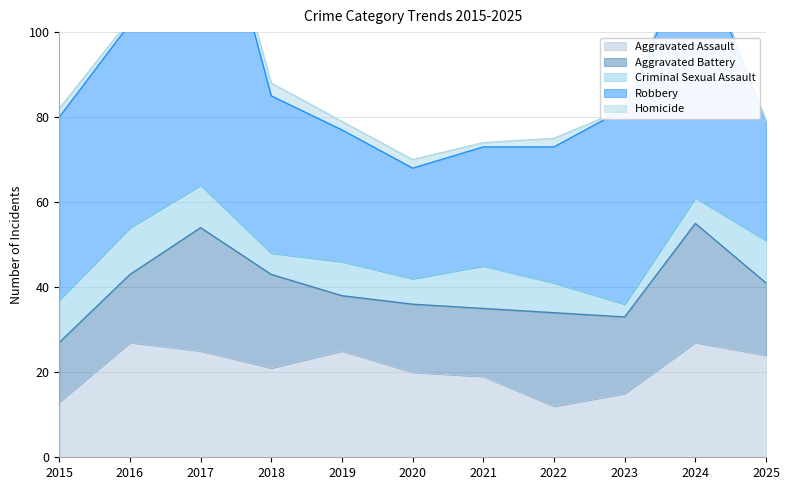

Reading right to left, extract all data points from this chart.

Aggravated Assault: 24	27	15	12	19	20	25	21	25	27	13
Aggravated Battery: 17	28	18	22	16	16	13	22	29	16	14
Criminal Sexual Assault: 10	6	3	7	10	6	8	5	10	11	10
Robbery: 28	60	46	32	28	26	31	37	83	48	43
Homicide: 0	2	0	2	1	2	2	3	1	1	2